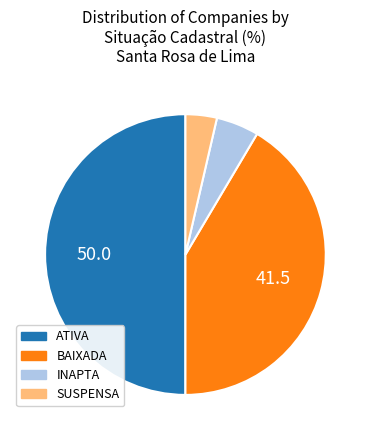

Approximately how many times larger is the value at SUSPENSA compared to INAPTA?

0.7